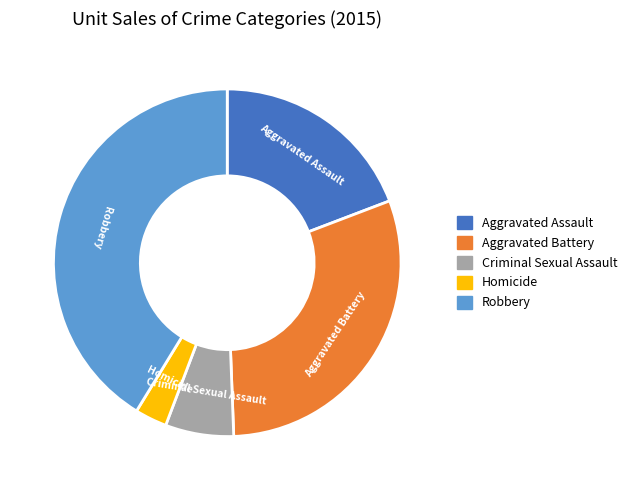

Which category has the smallest portion of the pie?

Homicide